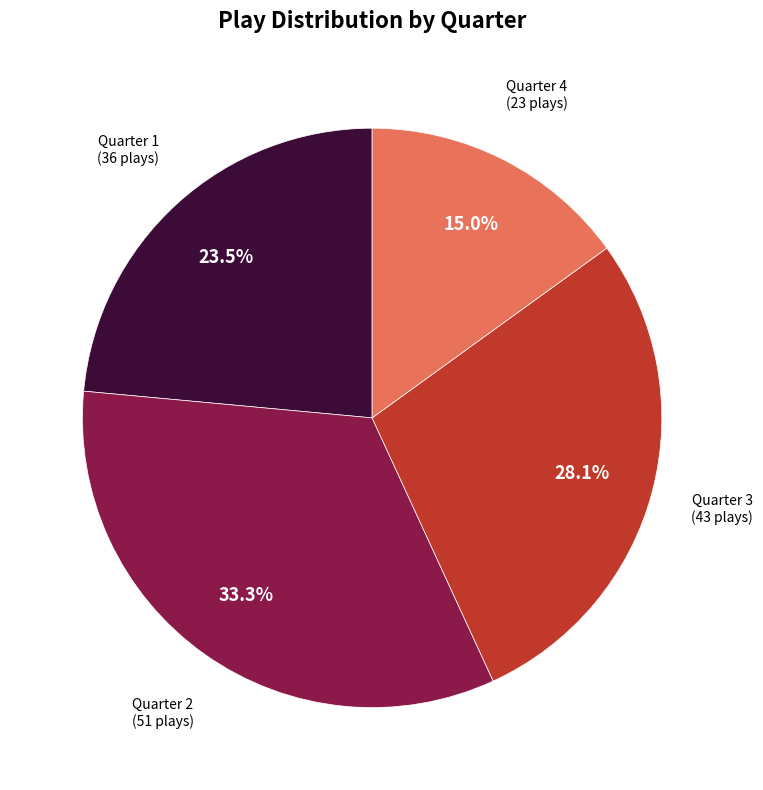

To the nearest percent, what is the difference between the largest and smallest slice percentages?

18%